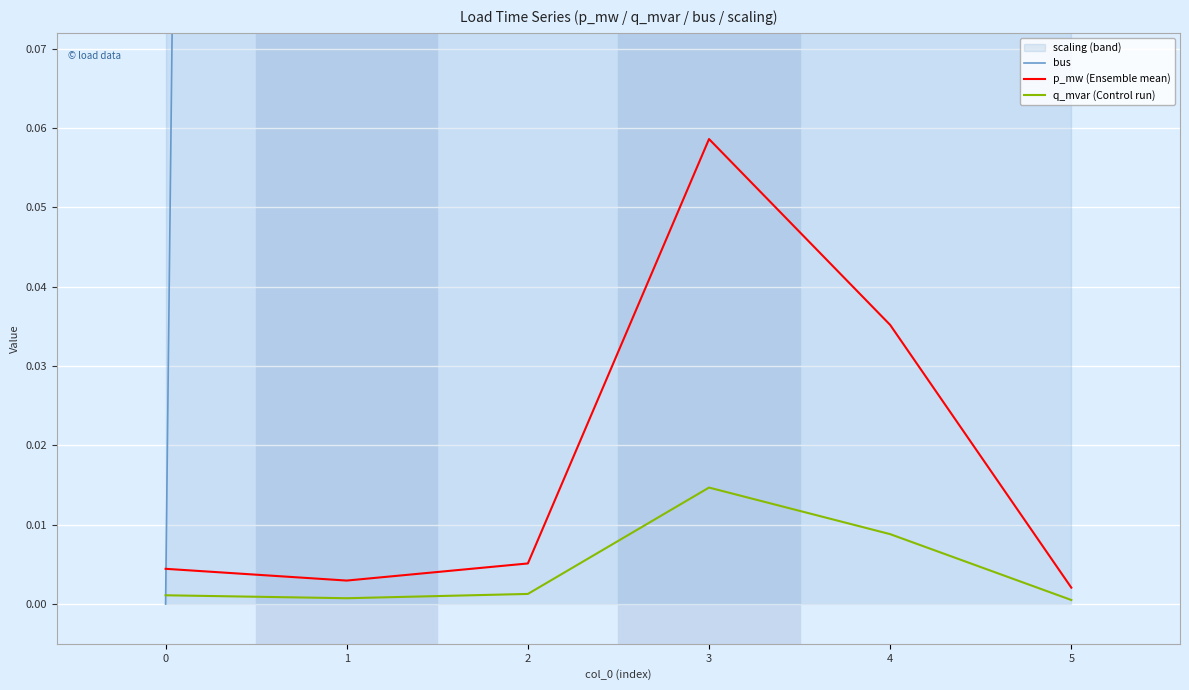

What is the total value across all series at 2?

3.0